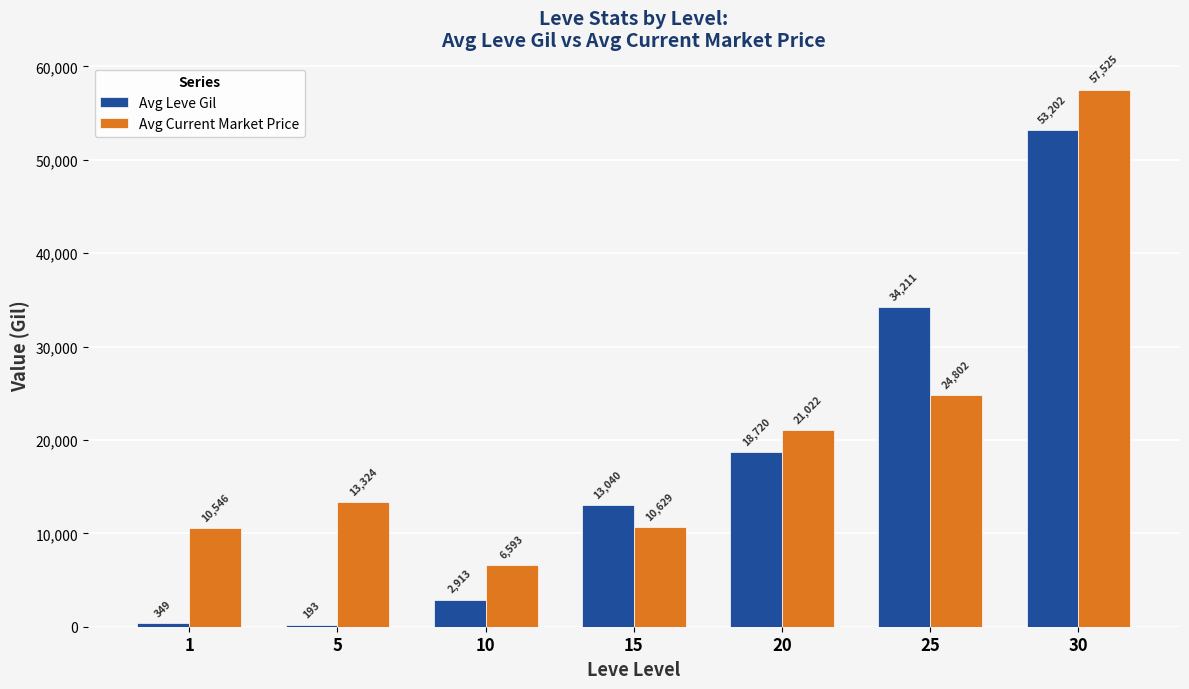

At which category does the chart reach its peak across all series?

30